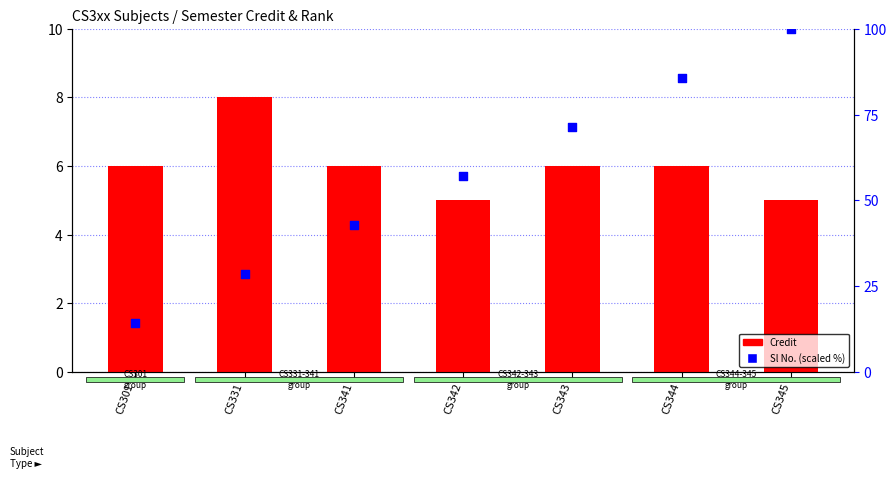

Which series has the largest total across all categories?

Sl No. (scaled %)